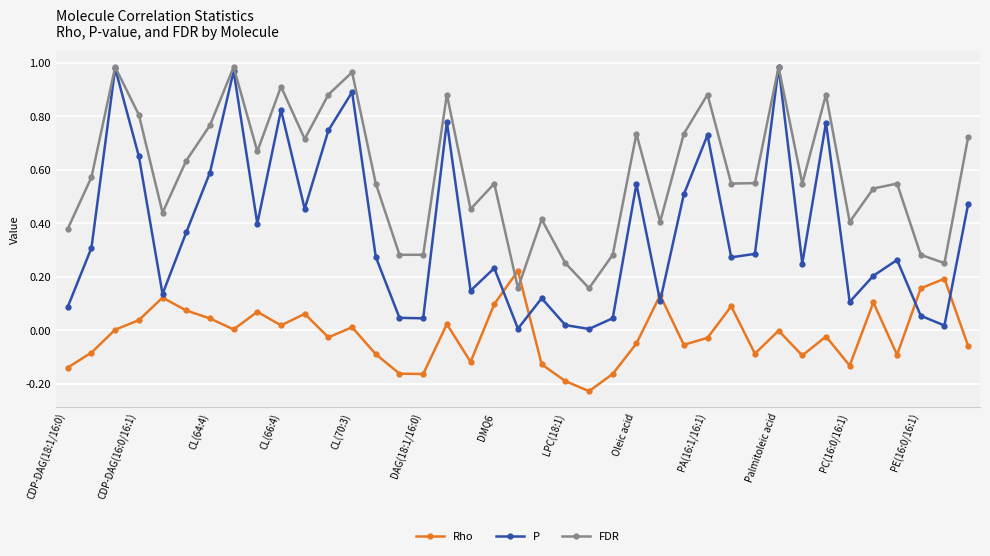

Which series has the largest total across all categories?

FDR